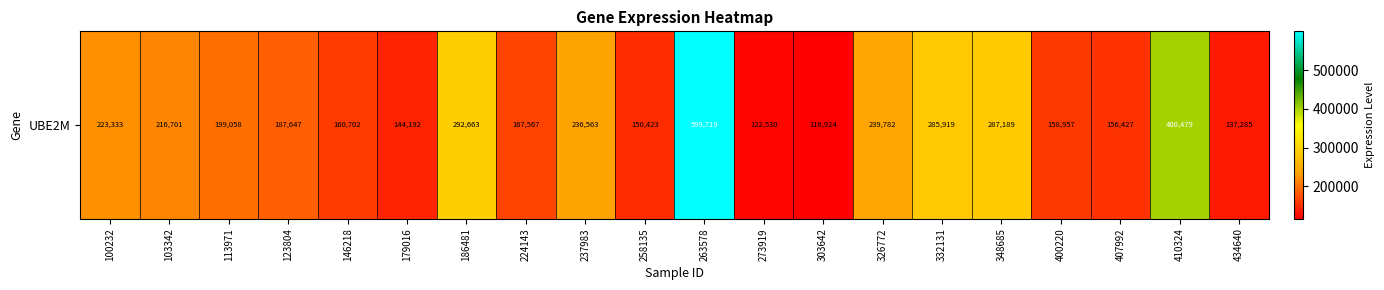

Which has a higher value, 113971 or 224143?

113971